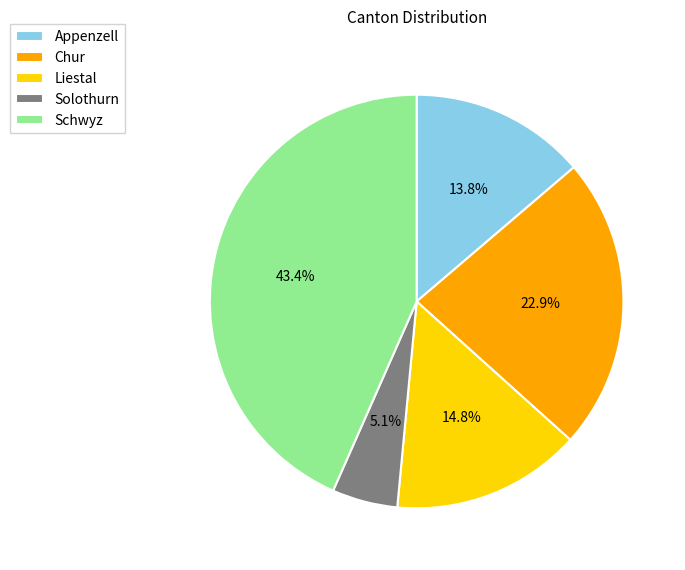

What is the ratio of the value at Solothurn to the value at Appenzell?

0.4